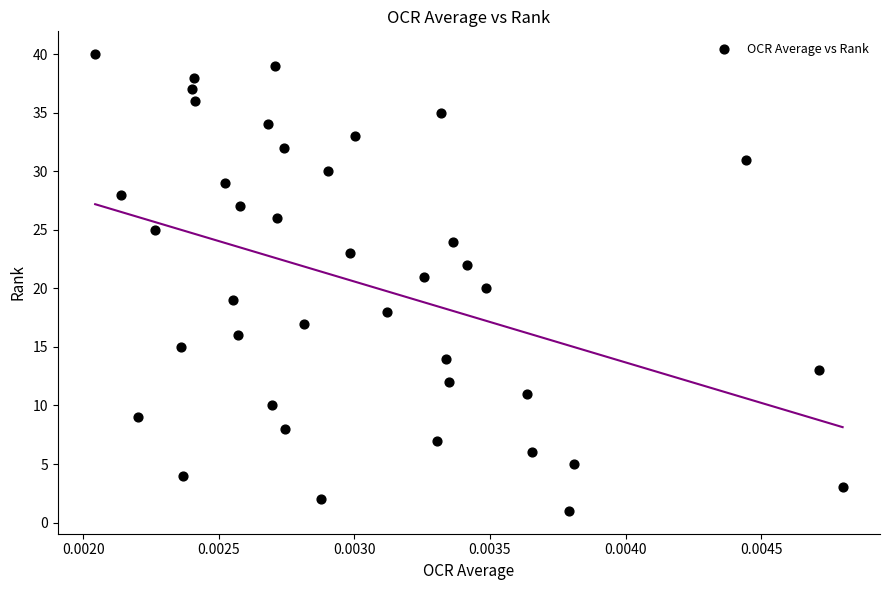

What is the range of Y values (max minus min)?

39